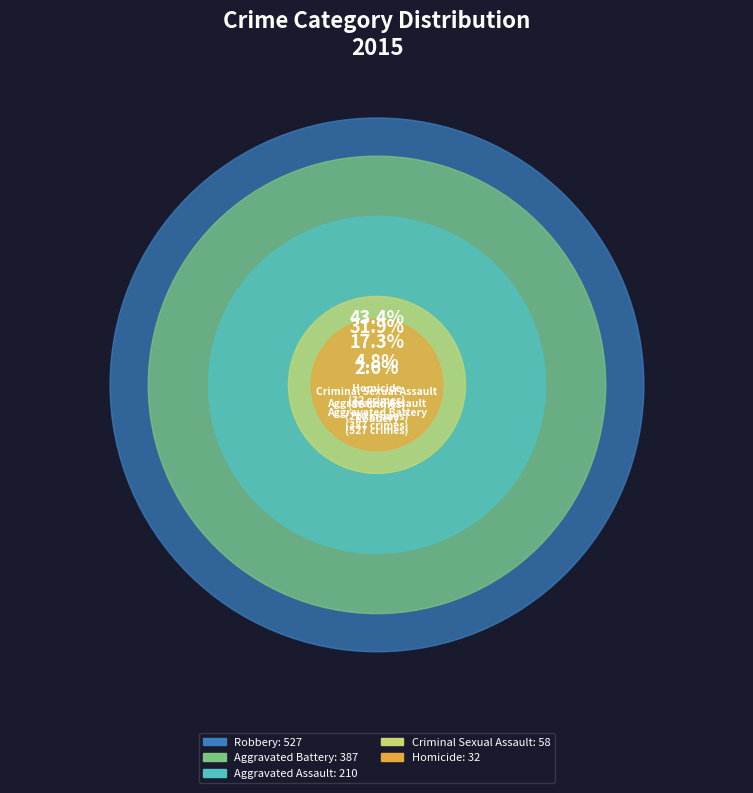

To the nearest percent, what is the difference between the largest and smallest slice percentages?

41%